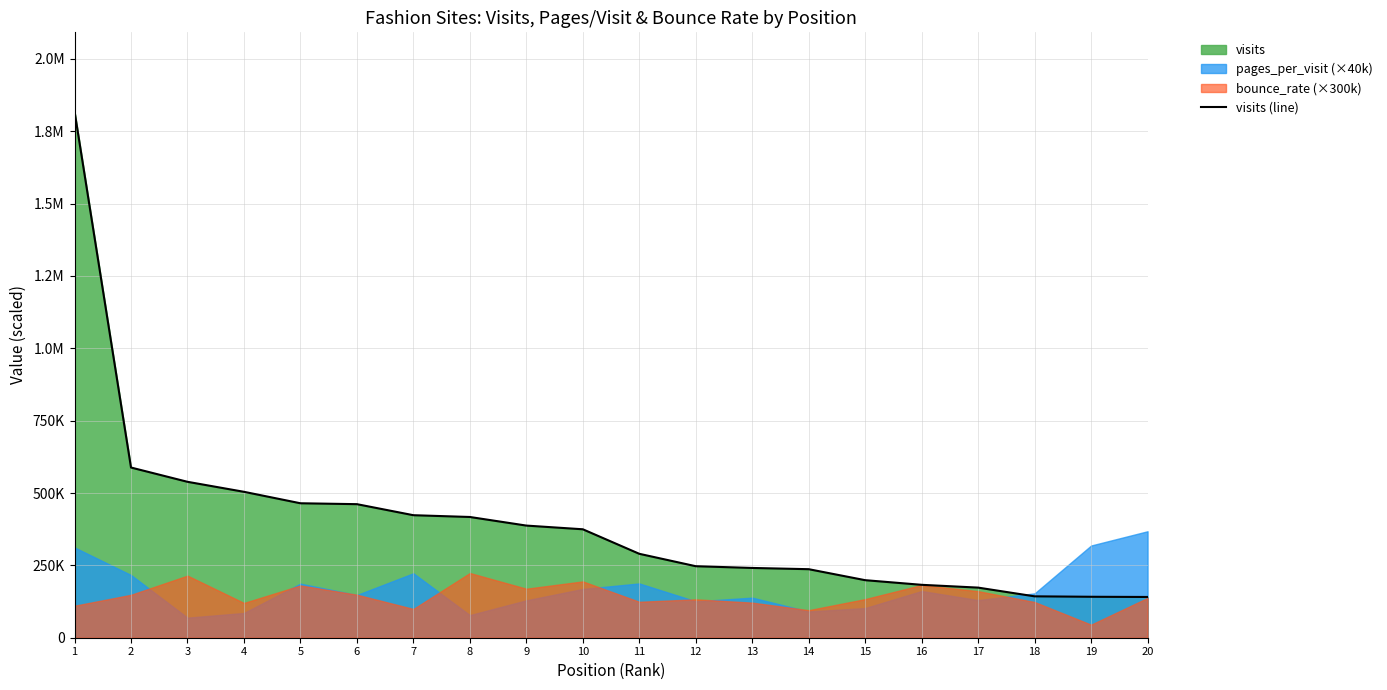

What is the ratio of the value at 1 to the value at 19?

12.9